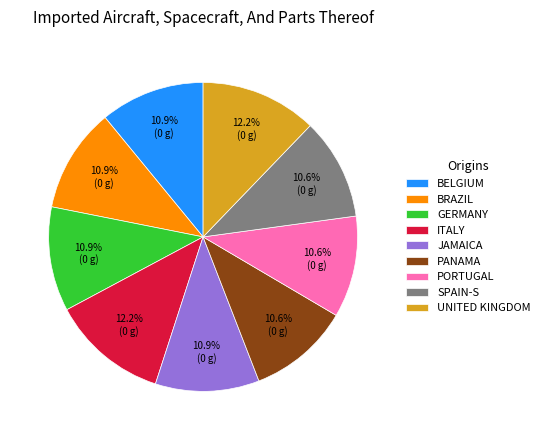

What is the ratio of the value at PORTUGAL to the value at BELGIUM?

1.0